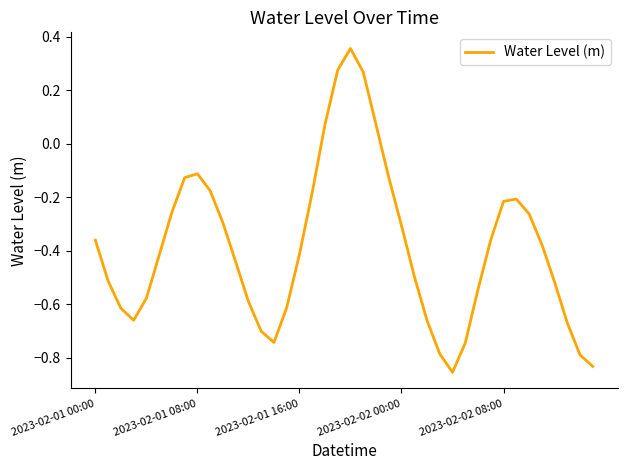

Where is the data nearest to the value 0?

18